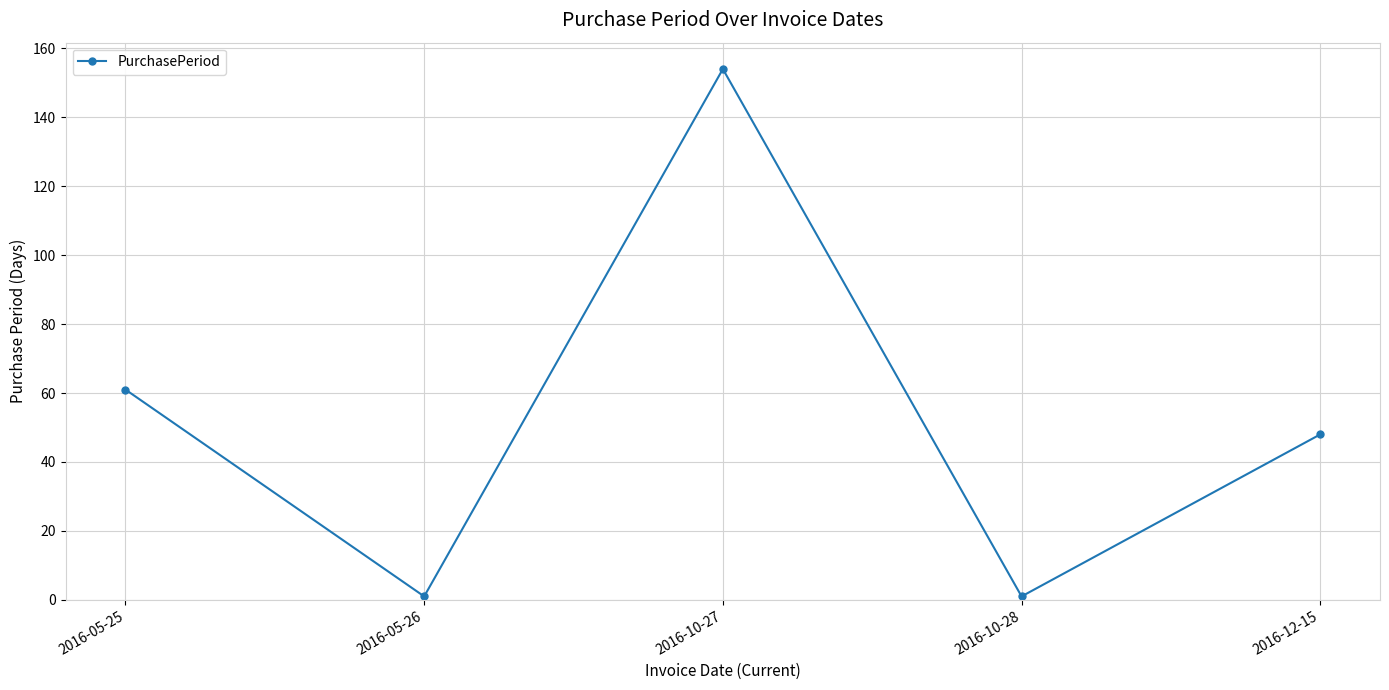

Reading left to right, what are all the values shown in this chart?

61	1	154	1	48